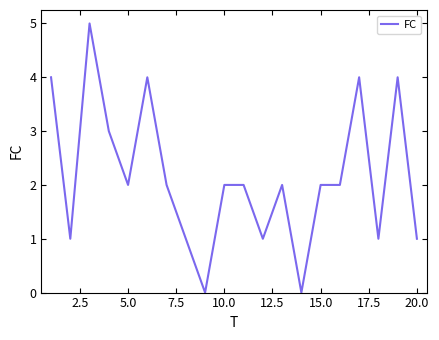

What is the maximum value shown in the chart?

5